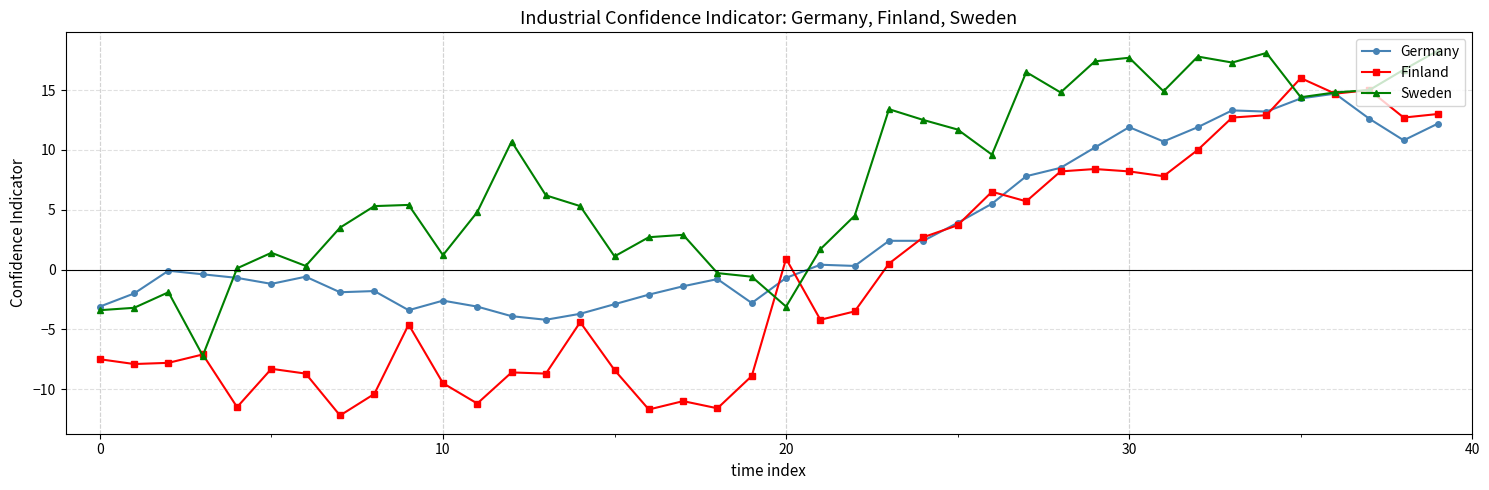

What is the average value of the Germany series?

3.1